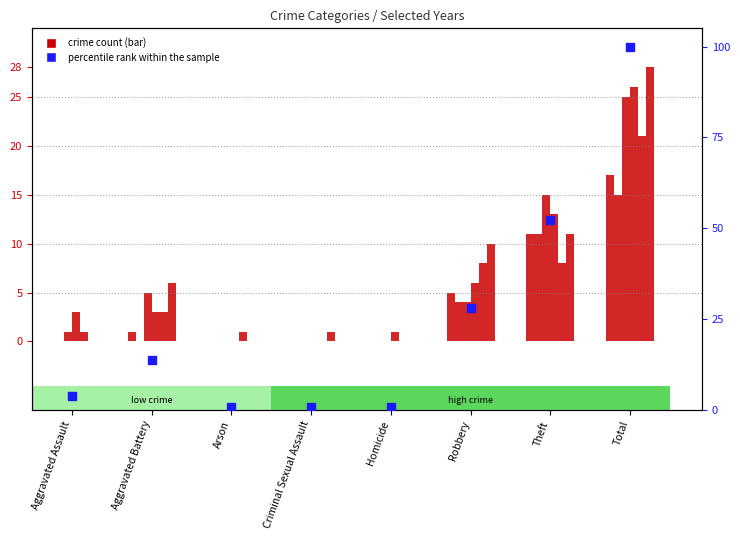

Which series has the widest spread of Y values?

percentile rank within the sample